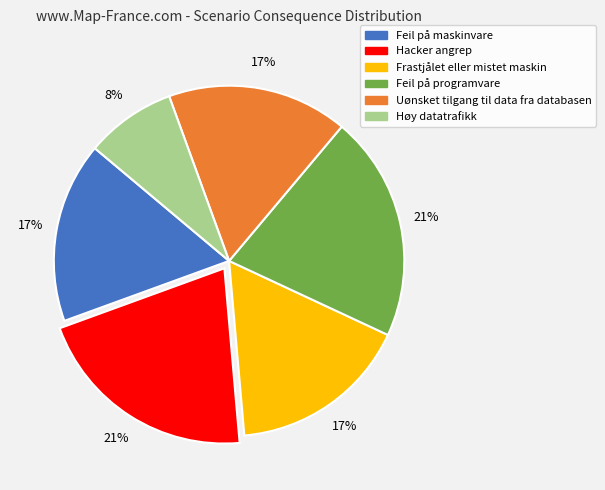

Is Uønsket tilgang til data fra databasen the majority of the pie?

No